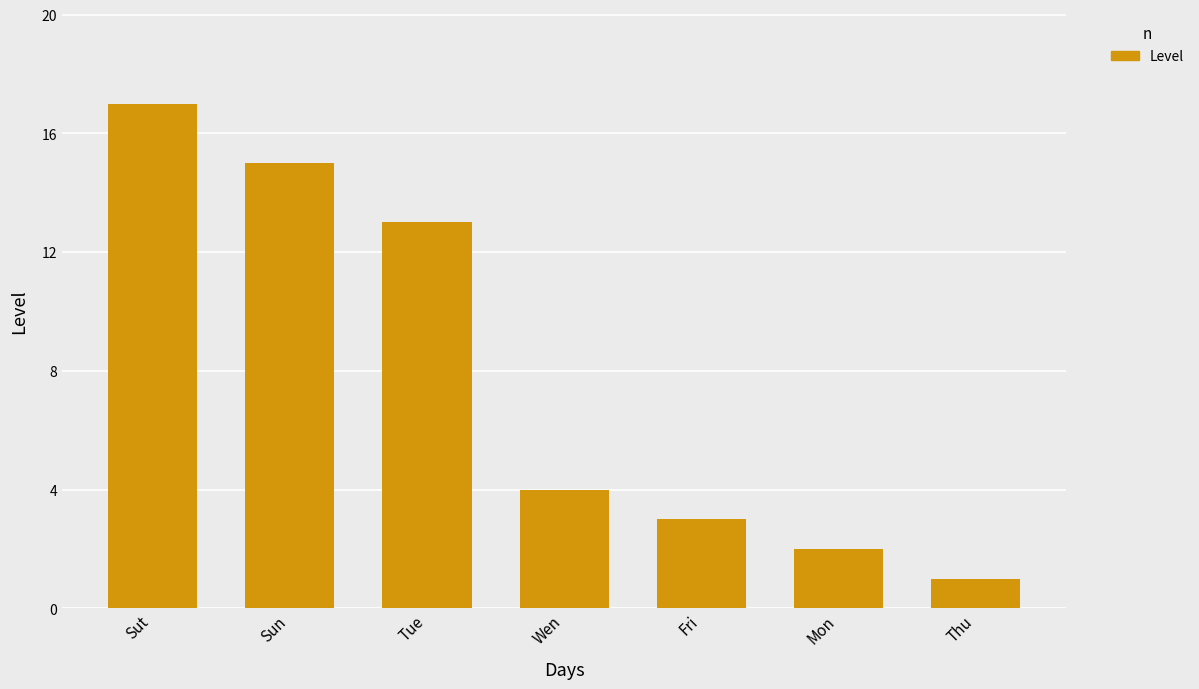

Is it true that the value at Wen is 1?

False